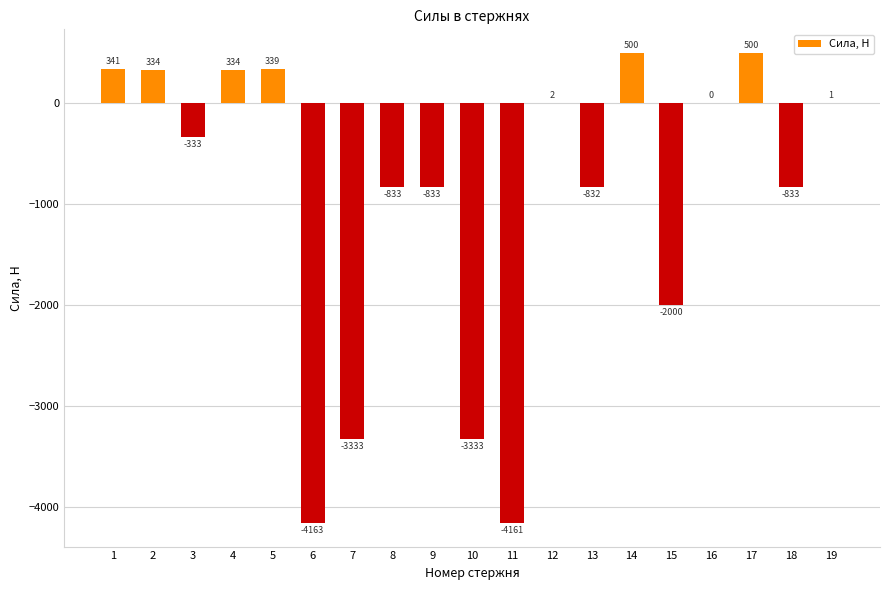

The chart shows a value of 564.2 at 4. True or false?

False